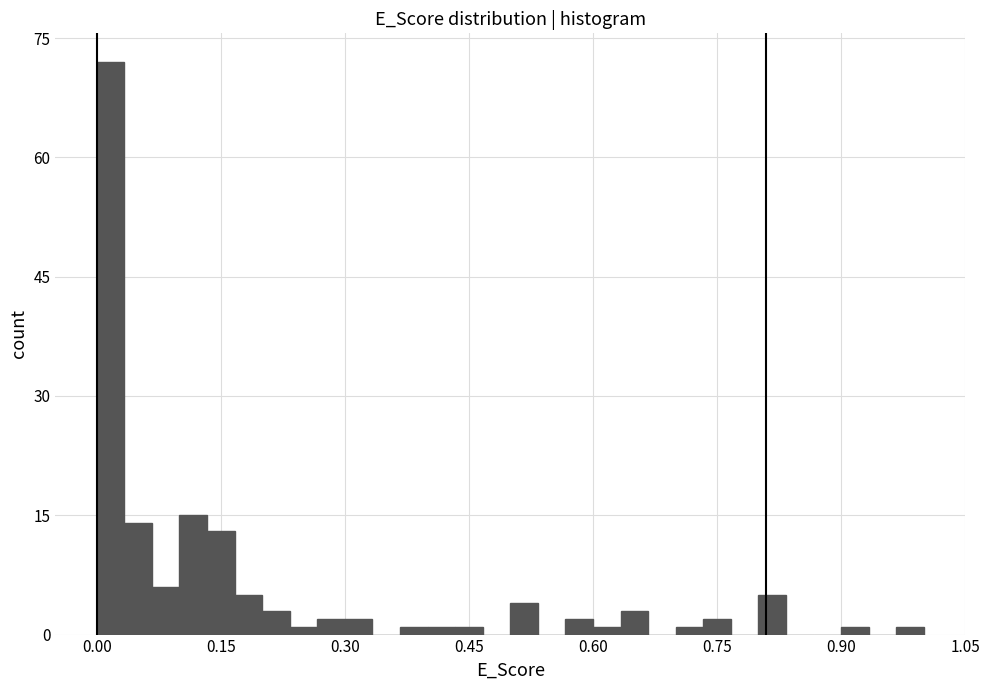

Read against the x-axis, roughly where is the centre of the tallest bar?

0.02